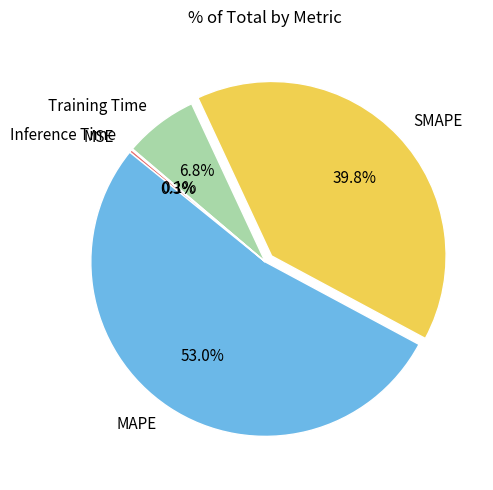

True or false: SMAPE accounts for 40% of the total.

True